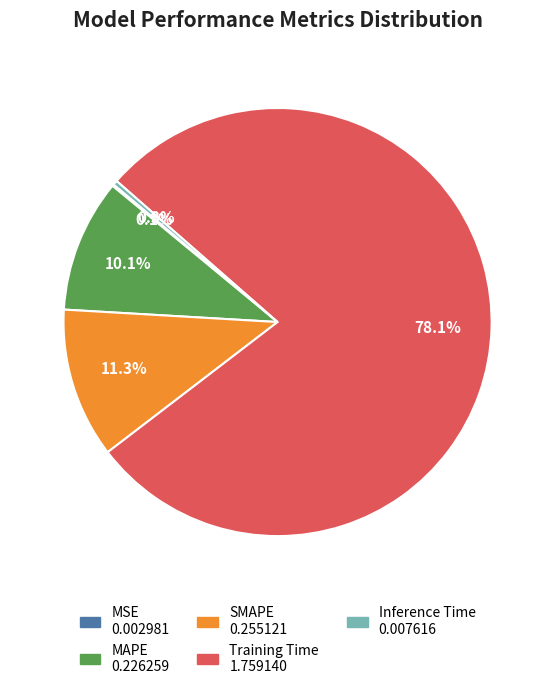

To the nearest percent, what is the difference between the largest and smallest slice percentages?

78%